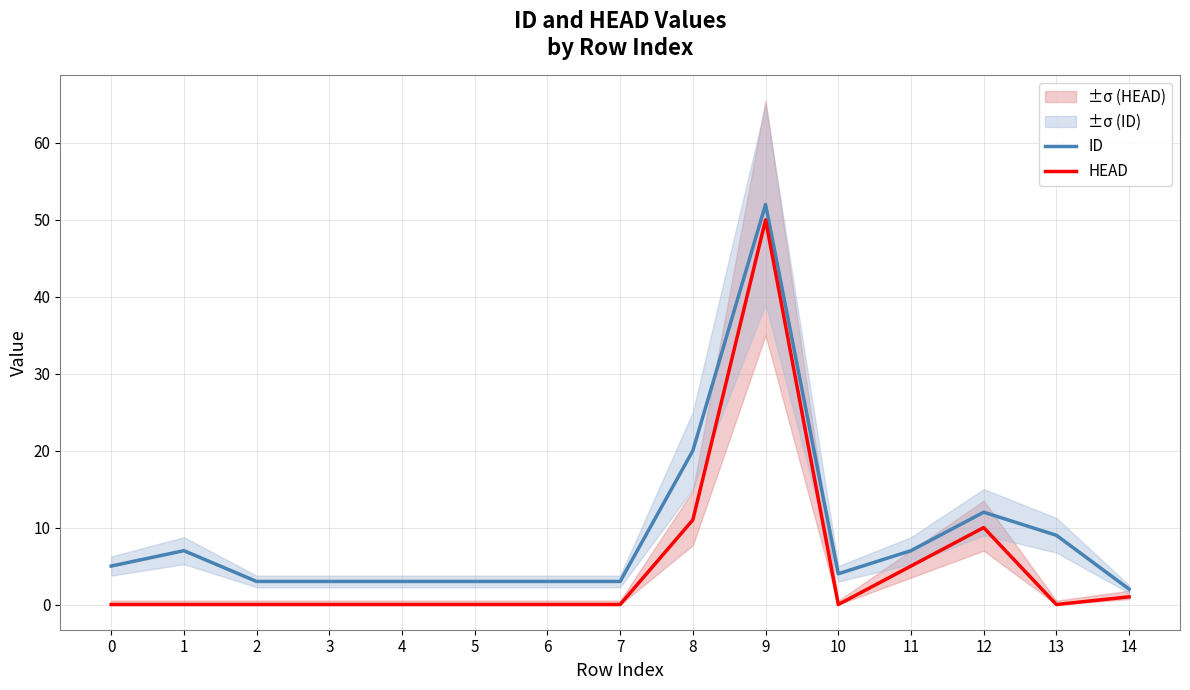

Reading right to left, what are all the values shown in this chart?

ID: 14=2	13=9	12=12	11=7	10=4	9=52	8=20	7=3	6=3	5=3	4=3	3=3	2=3	1=7	0=5
HEAD: 14=1	13=0	12=10	11=5	10=0	9=50	8=11	7=0	6=0	5=0	4=0	3=0	2=0	1=0	0=0